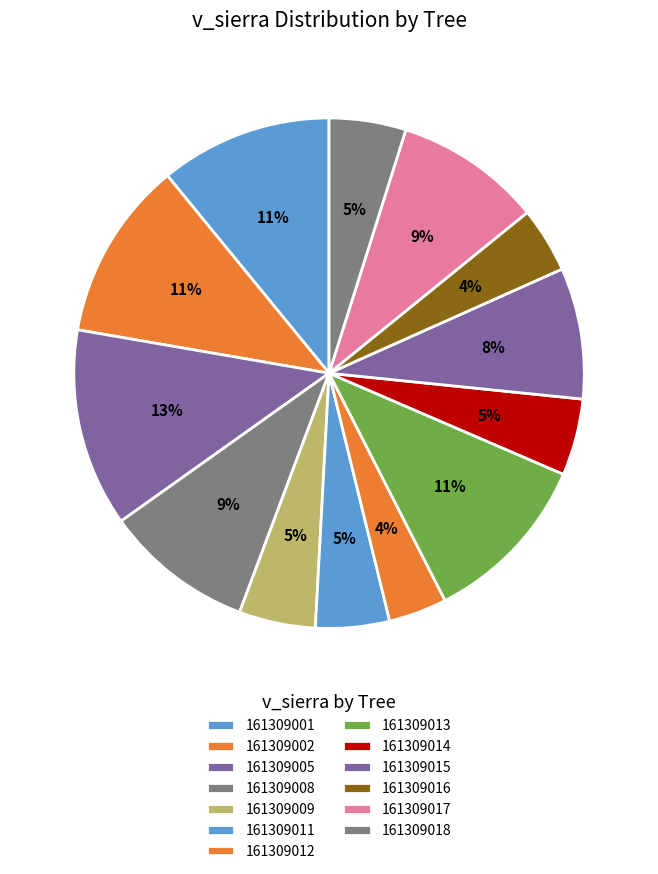

How many segments does this pie chart have?

13